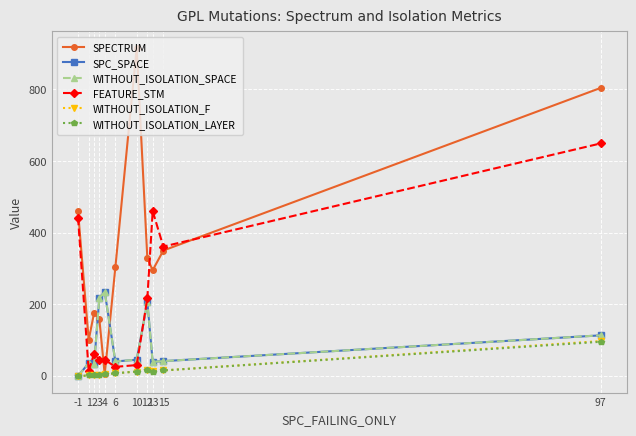

True or false: SPECTRUM and WITHOUT_ISOLATION_F intersect in this chart.

False